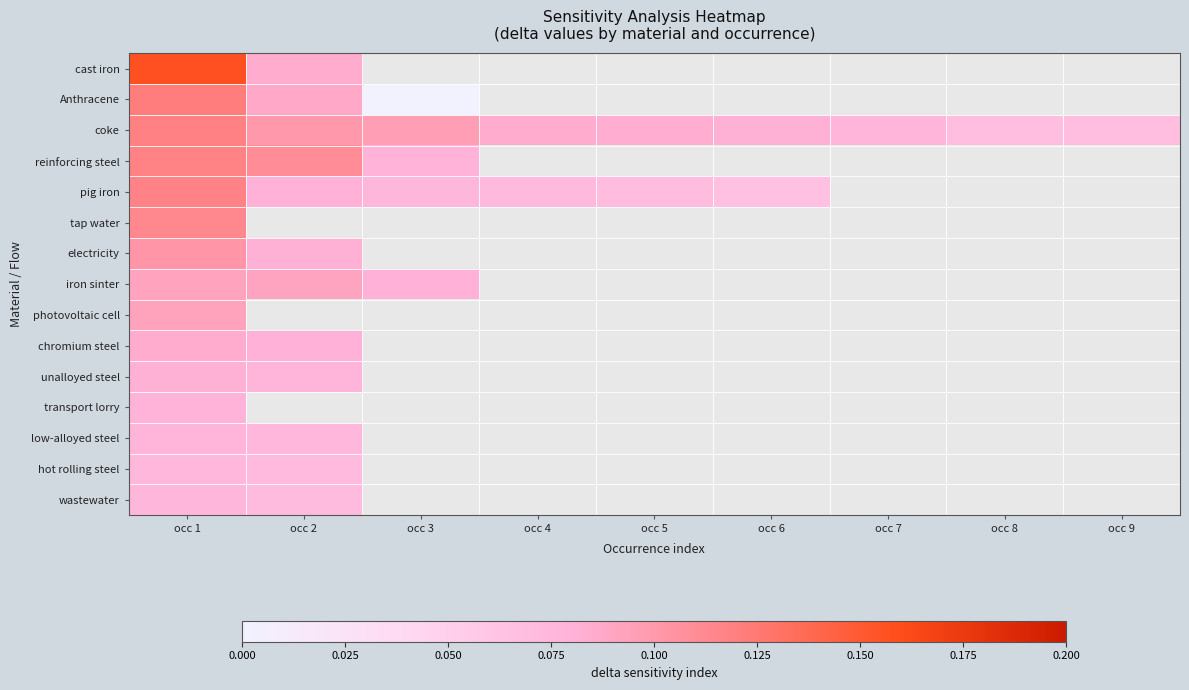

How many values in the pig iron series exceed 0?

6